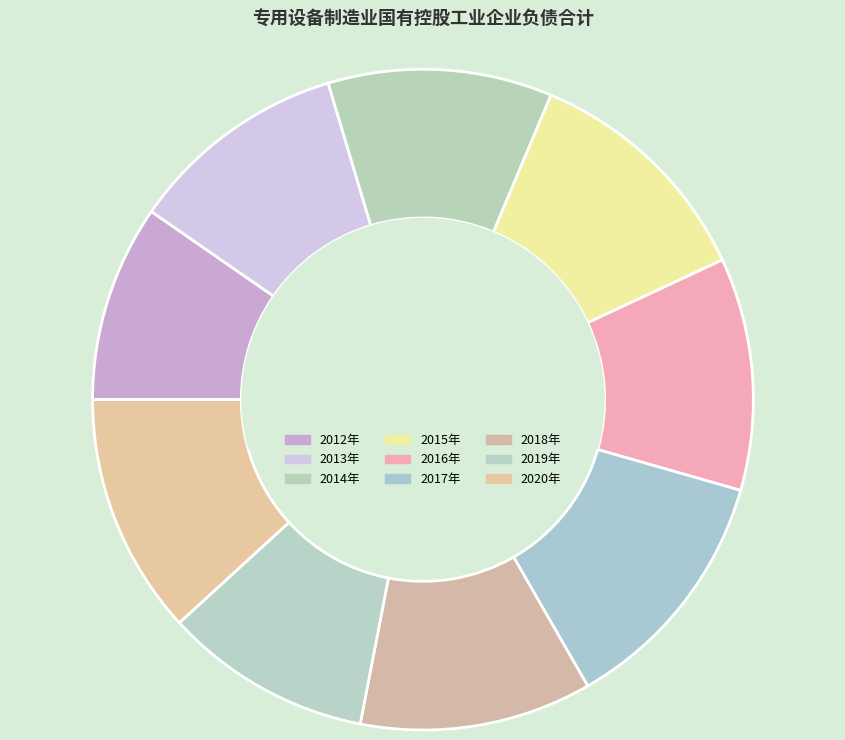

To the nearest percent, what is the difference between the 2012年 and 2017年 slice percentages?

3%